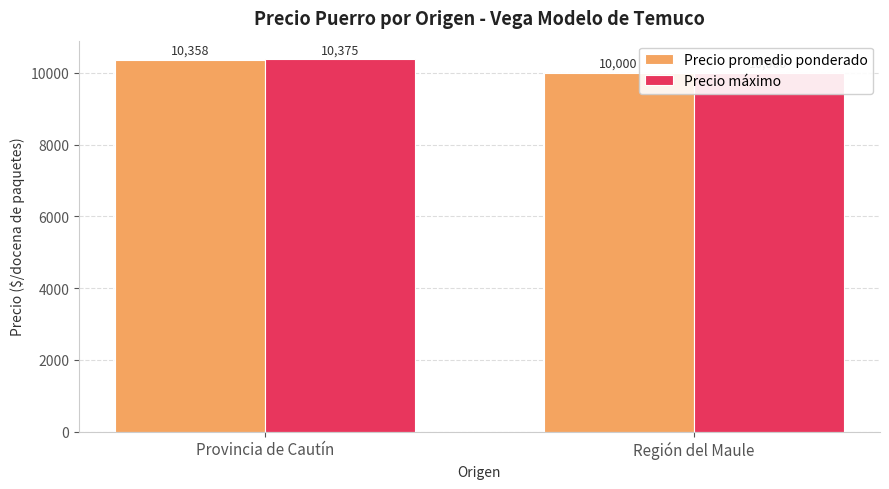

Which series has the widest spread of values?

Precio máximo